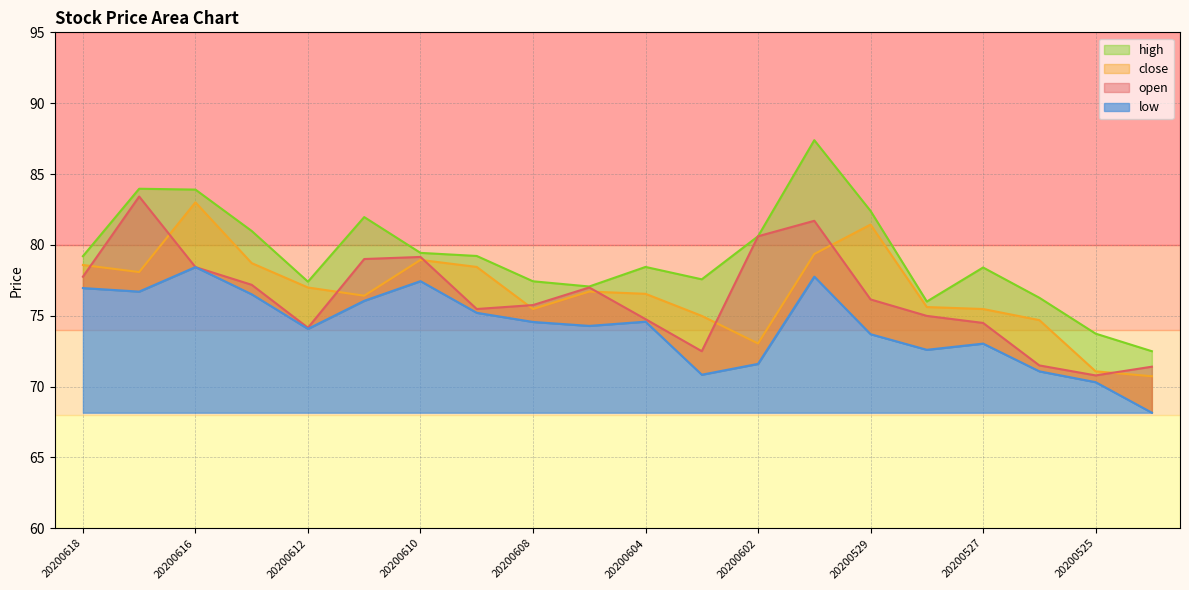

The value of high at 20200601 is 87.4. True or false?

True